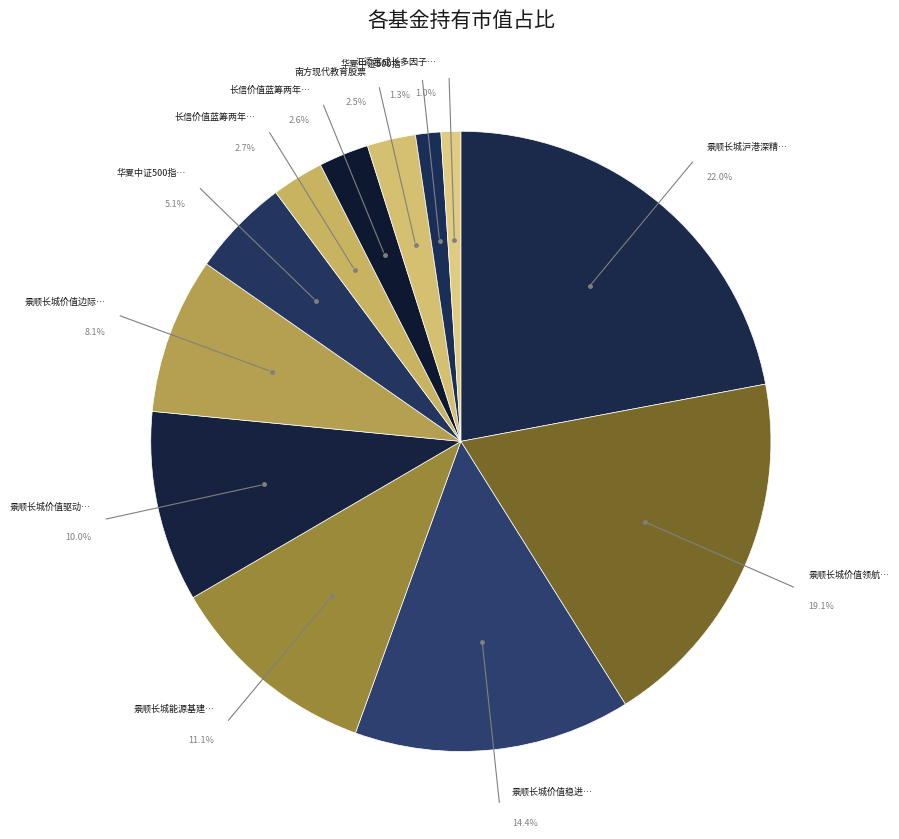

To the nearest percent, what percentage of the pie is 长信价值蓝筹两年定期开放灵活配置混合A?

3%